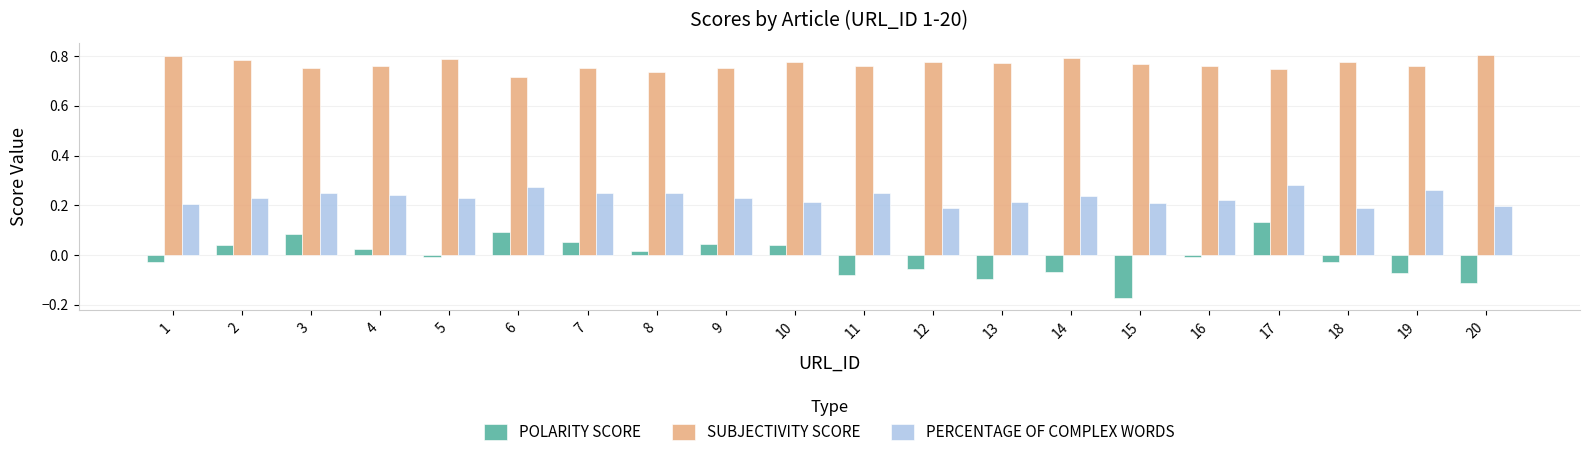

Which series has the largest total across all categories?

SUBJECTIVITY SCORE